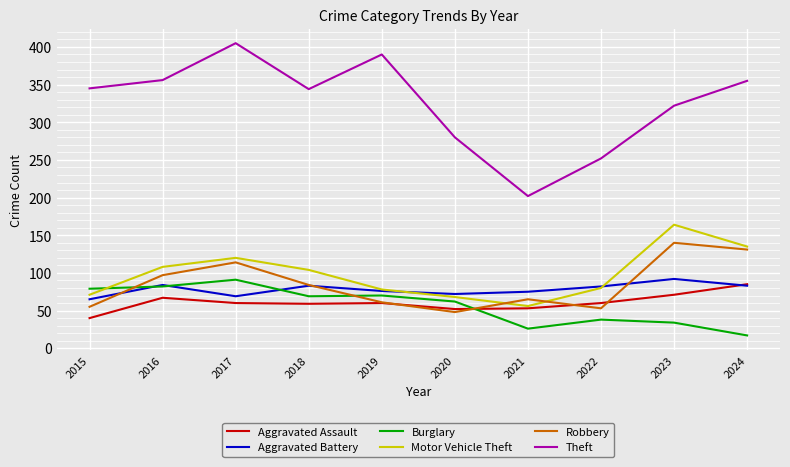

What is the minimum value shown in the chart?

17